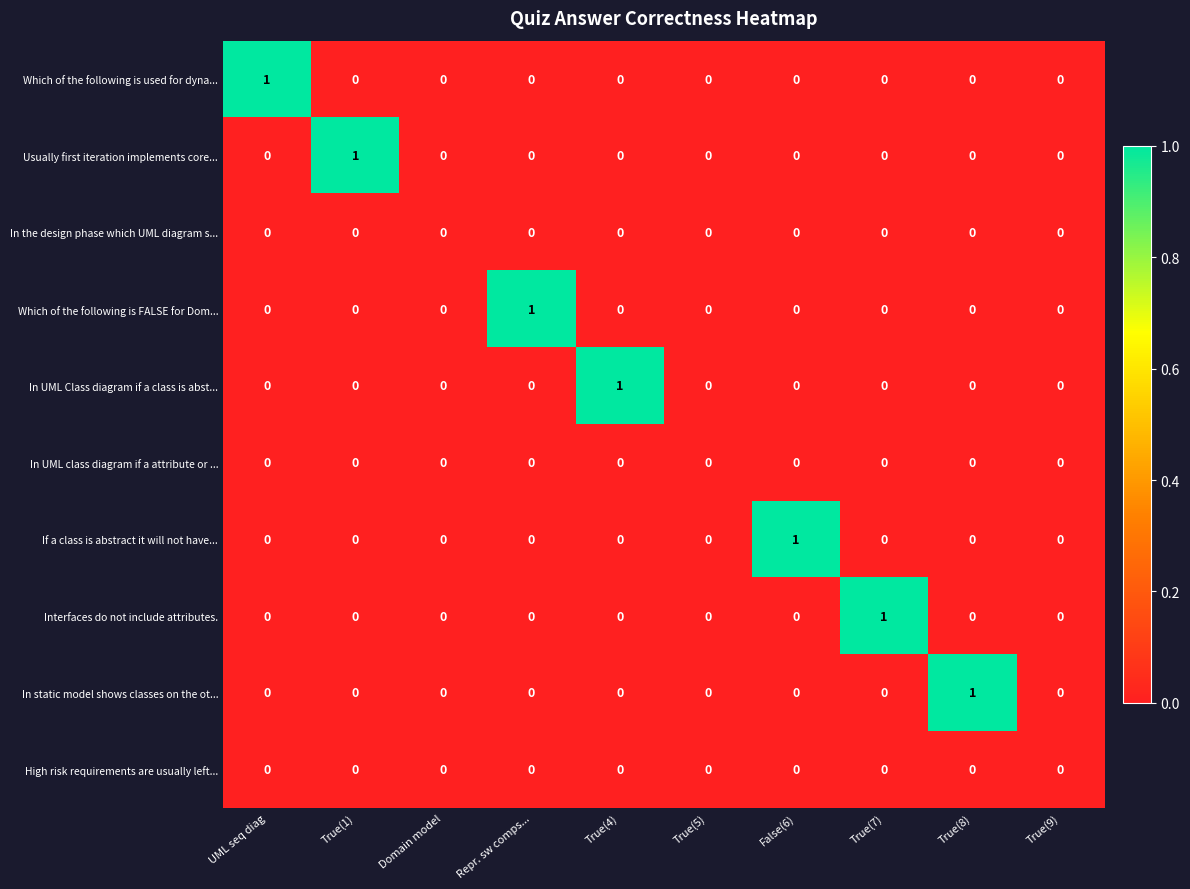

The value of High risk requirements are usually left... at Repr. sw comps... is 0. True or false?

True